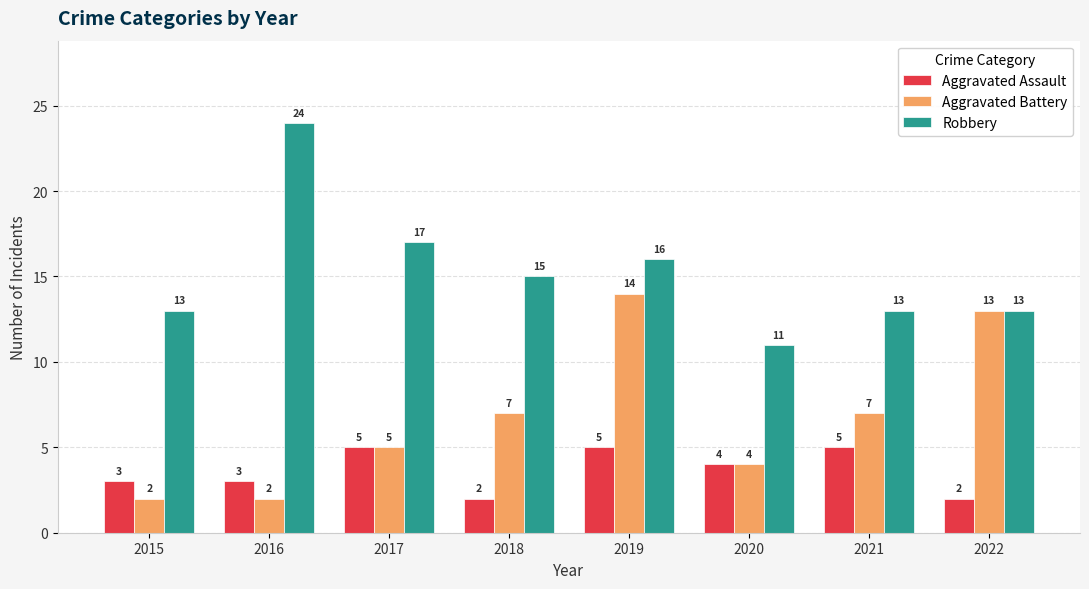

Rank the series by their maximum value, from highest to lowest.

Robbery, Aggravated Battery, Aggravated Assault